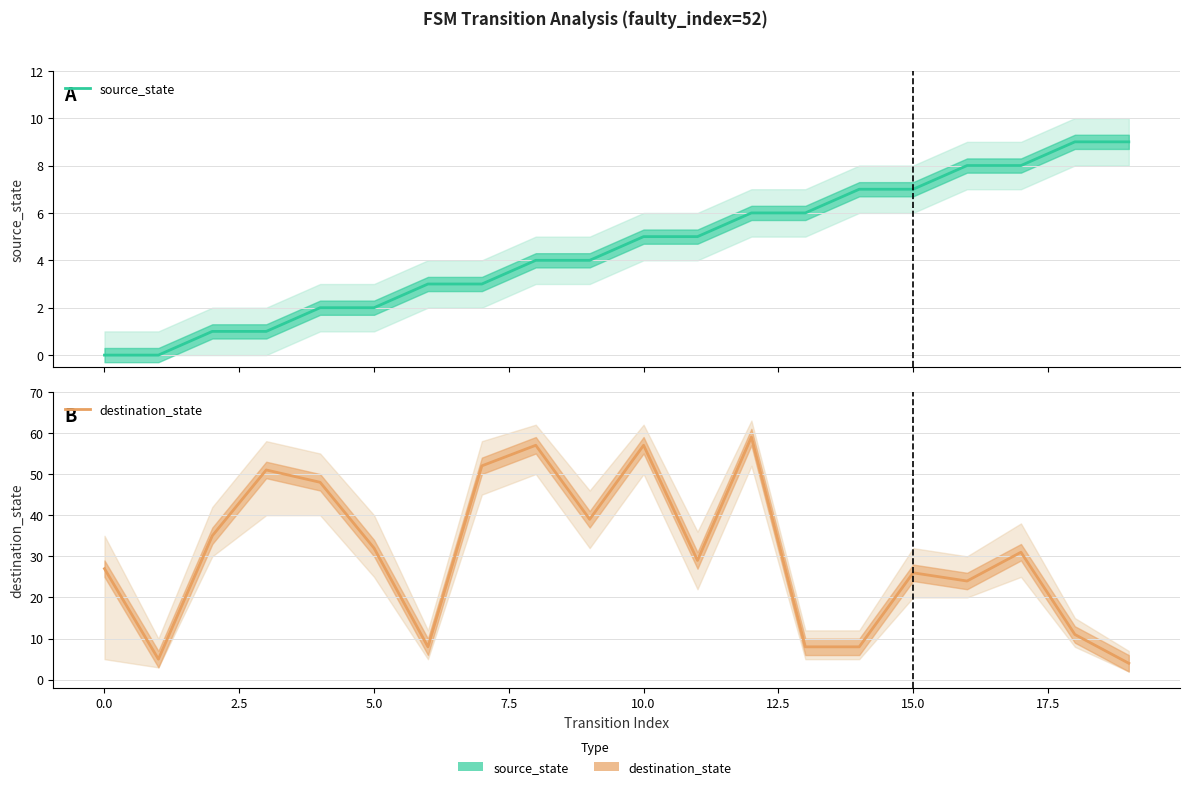

Which series ends up on top after the final intersection of destination_state and source_state?

source_state